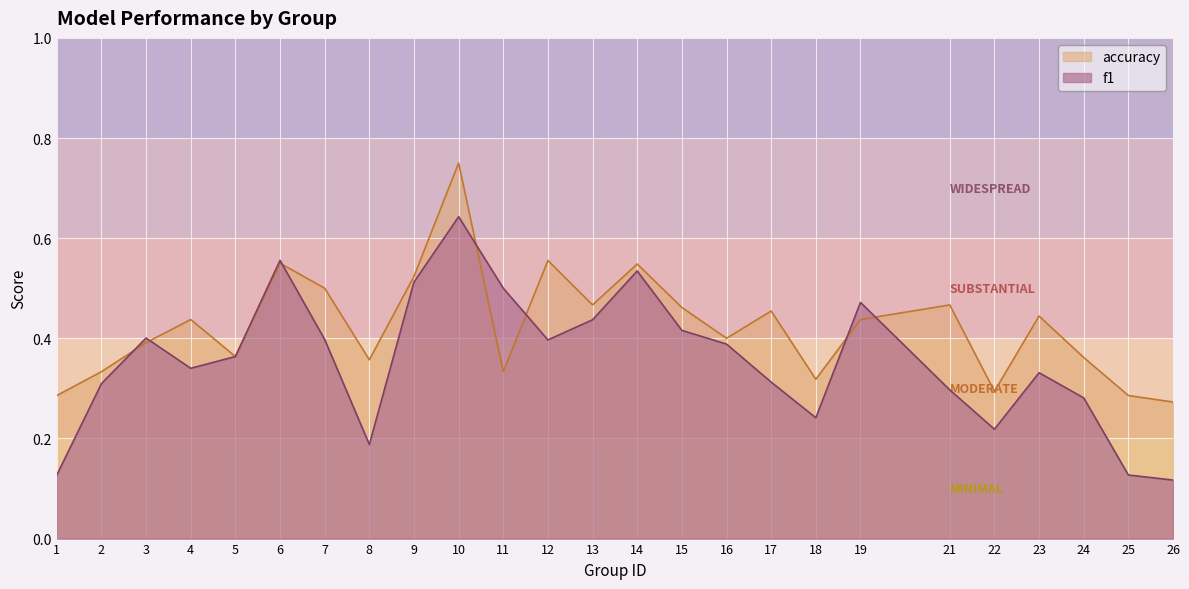

Which series changed the most between 22 and 24?

accuracy